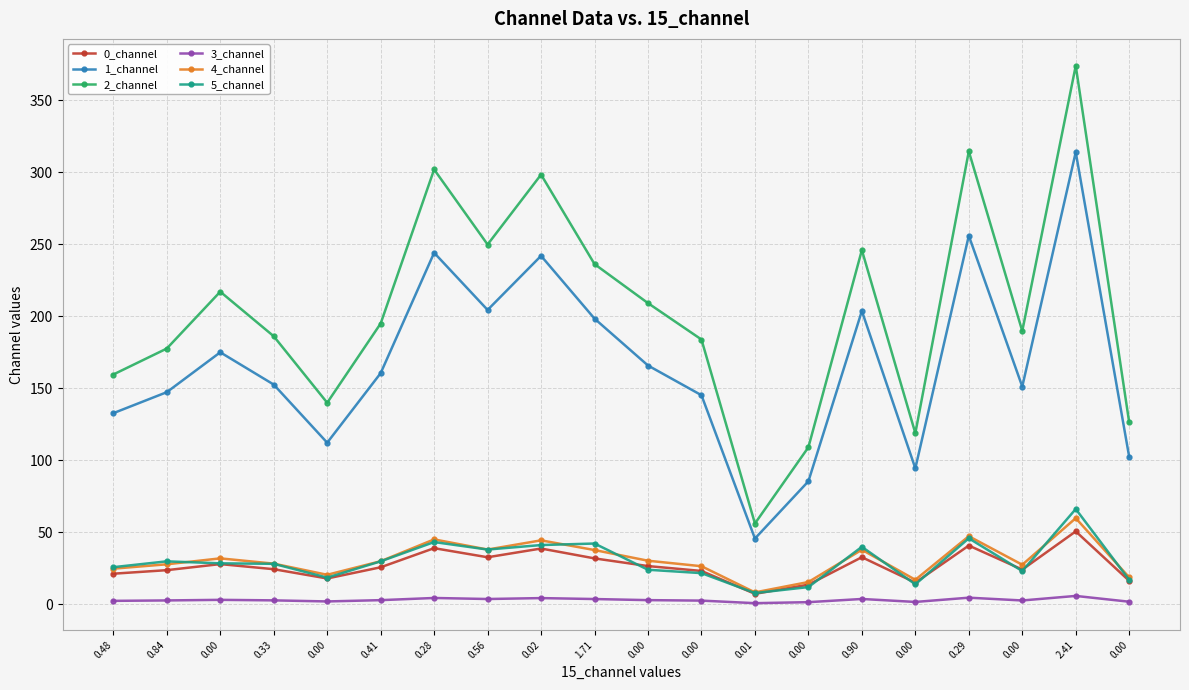

What is the greatest value displayed?

374.0